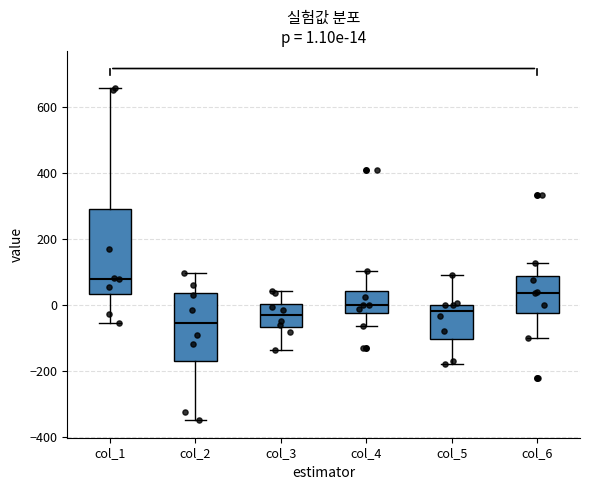

Which box is the tallest, from its lower edge to its upper edge?

col_1